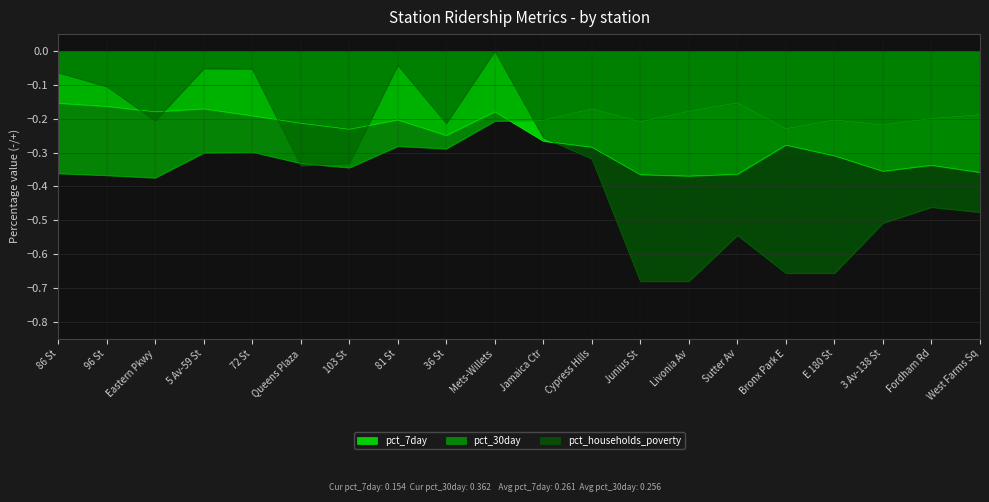

True or false: pct_30day has a value of -0.4 at Eastern Pkwy.

True